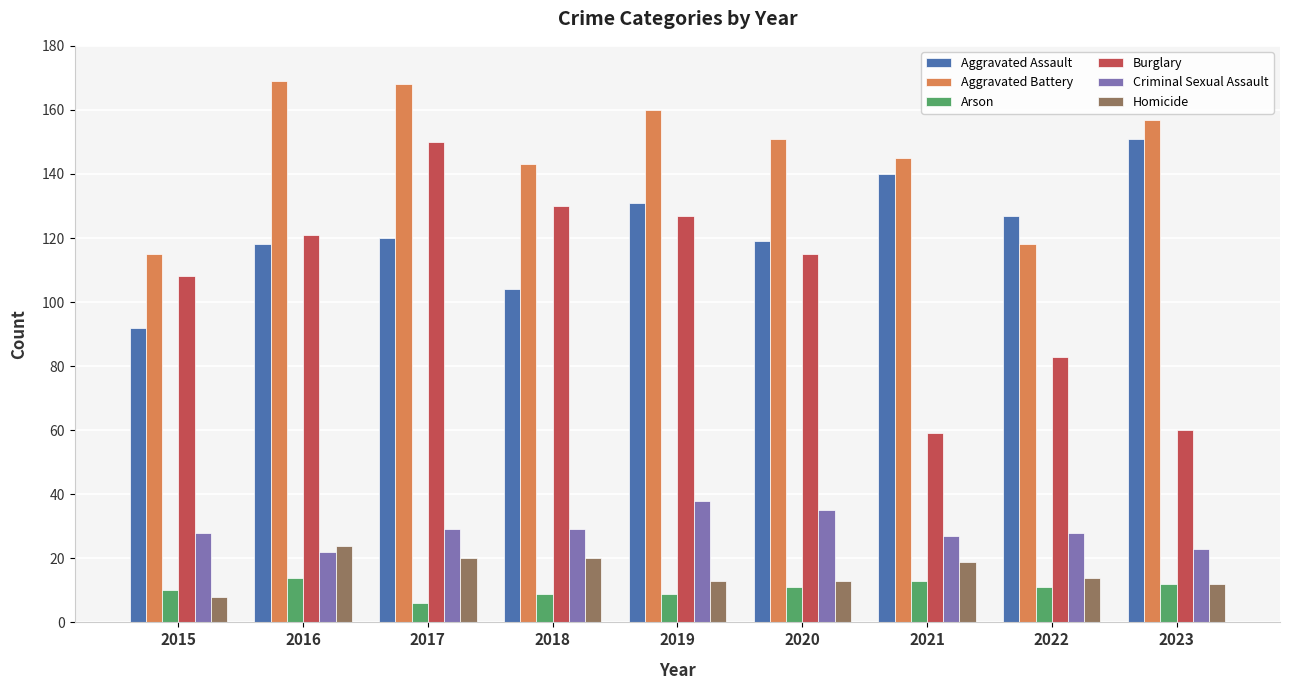

The Burglary series shows 115 at 2020. True or false?

True